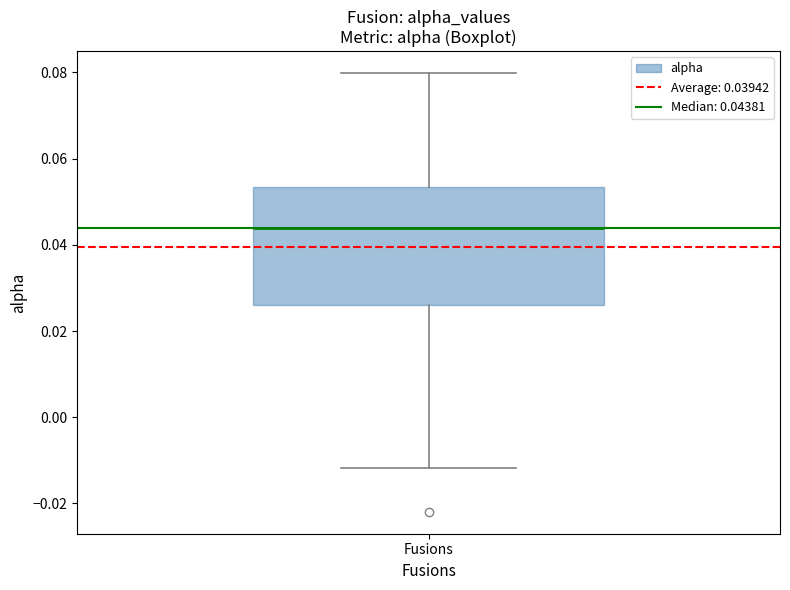

Where does the upper whisker of the box for Fusions end on the y-axis? The values are not printed on the chart, so give them approximately, as read against the axis.

0.080